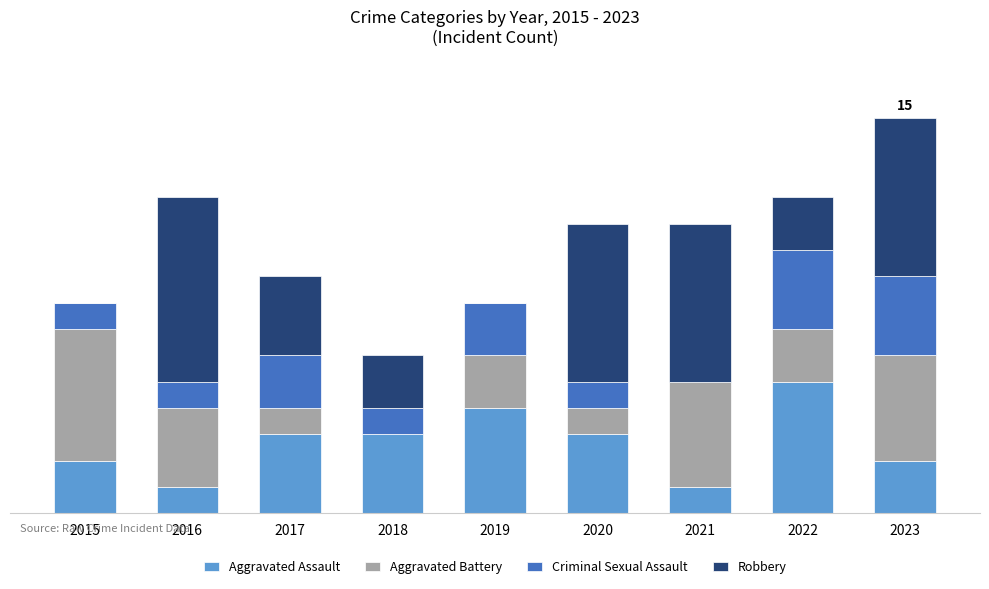

Are the bars horizontal?

No